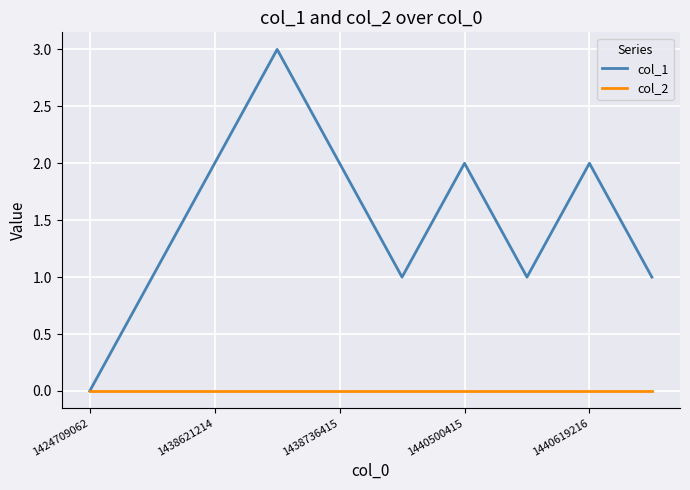

Which series has the largest total across all categories?

col_1